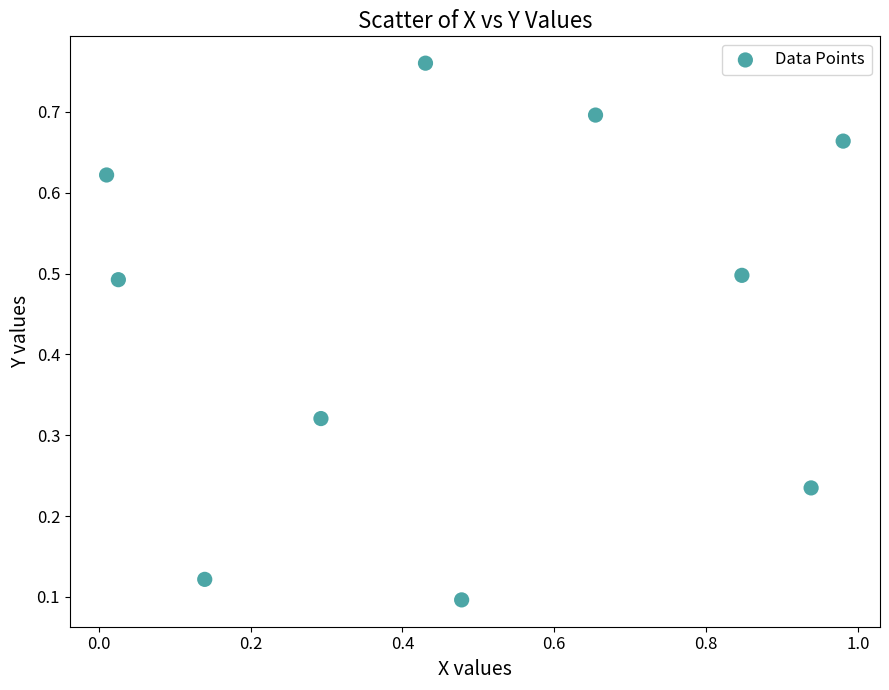

What is the range of X values (max minus min)?

1.0